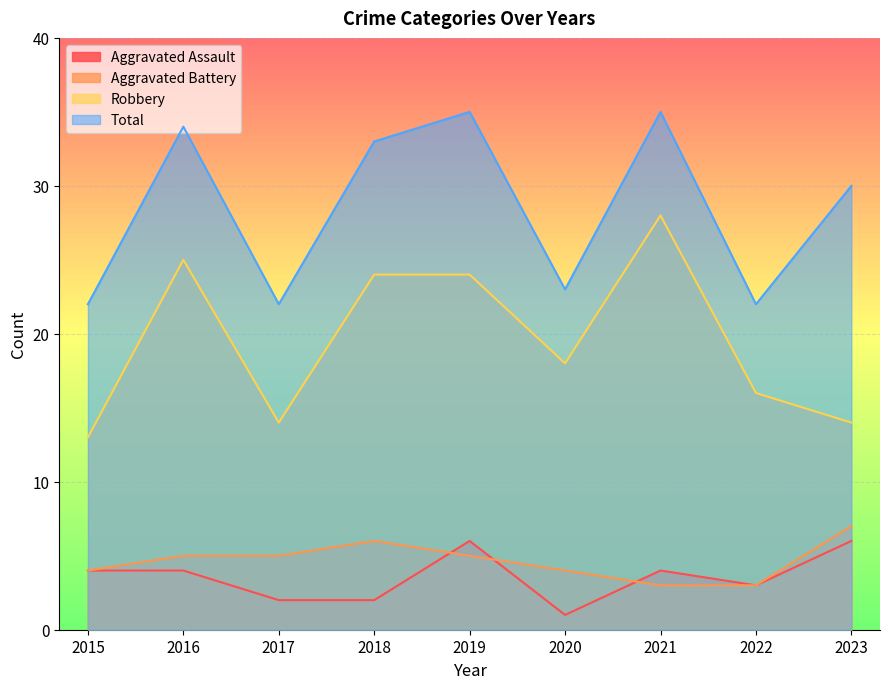

Reading left to right, transcribe all the data shown in this chart.

Aggravated Assault: 2015=4	2016=4	2017=2	2018=2	2019=6	2020=1	2021=4	2022=3	2023=6
Aggravated Battery: 2015=4	2016=5	2017=5	2018=6	2019=5	2020=4	2021=3	2022=3	2023=7
Robbery: 2015=13	2016=25	2017=14	2018=24	2019=24	2020=18	2021=28	2022=16	2023=14
Total: 2015=22	2016=34	2017=22	2018=33	2019=35	2020=23	2021=35	2022=22	2023=30